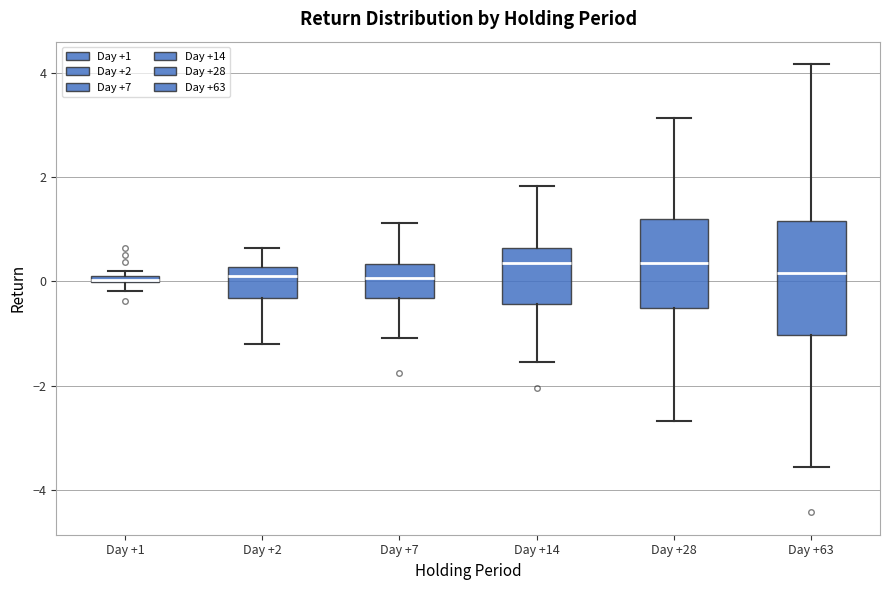

Which box is the tallest, from its lower edge to its upper edge?

Day +63